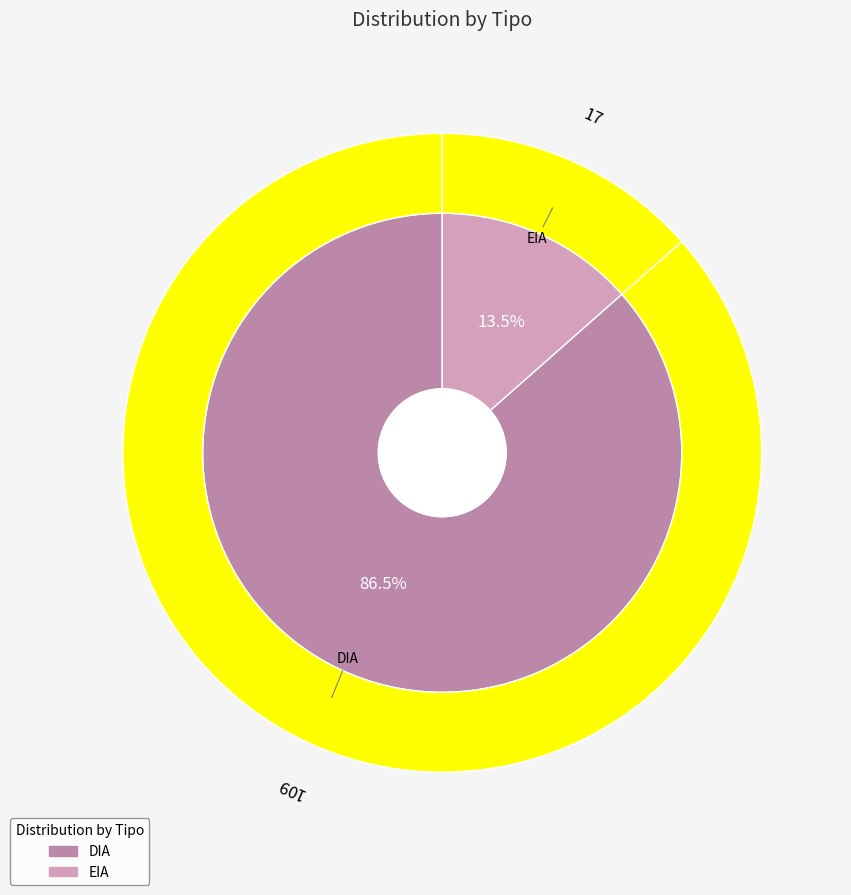

Is there any slice that represents more than half of the pie?

Yes